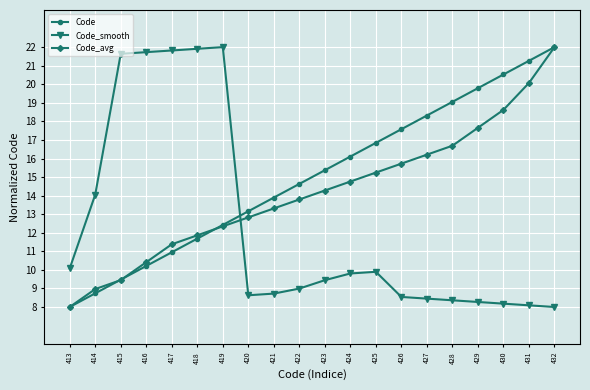

Reading left to right, transcribe all the data shown in this chart.

Code: 413=8.0	414=8.7	415=9.5	416=10.2	417=10.9	418=11.7	419=12.4	420=13.2	421=13.9	422=14.6	423=15.4	424=16.1	425=16.8	426=17.6	427=18.3	428=19.1	429=19.8	430=20.5	431=21.3	432=22.0
Code_smooth: 413=10.1	414=14.1	415=21.6	416=21.7	417=21.8	418=21.9	419=22.0	420=8.6	421=8.7	422=9.0	423=9.4	424=9.8	425=9.9	426=8.5	427=8.5	428=8.4	429=8.3	430=8.2	431=8.1	432=8.0
Code_avg: 413=8.0	414=9.0	415=9.4	416=10.4	417=11.4	418=11.9	419=12.3	420=12.8	421=13.3	422=13.8	423=14.3	424=14.8	425=15.2	426=15.7	427=16.2	428=16.7	429=17.7	430=18.6	431=20.1	432=22.0